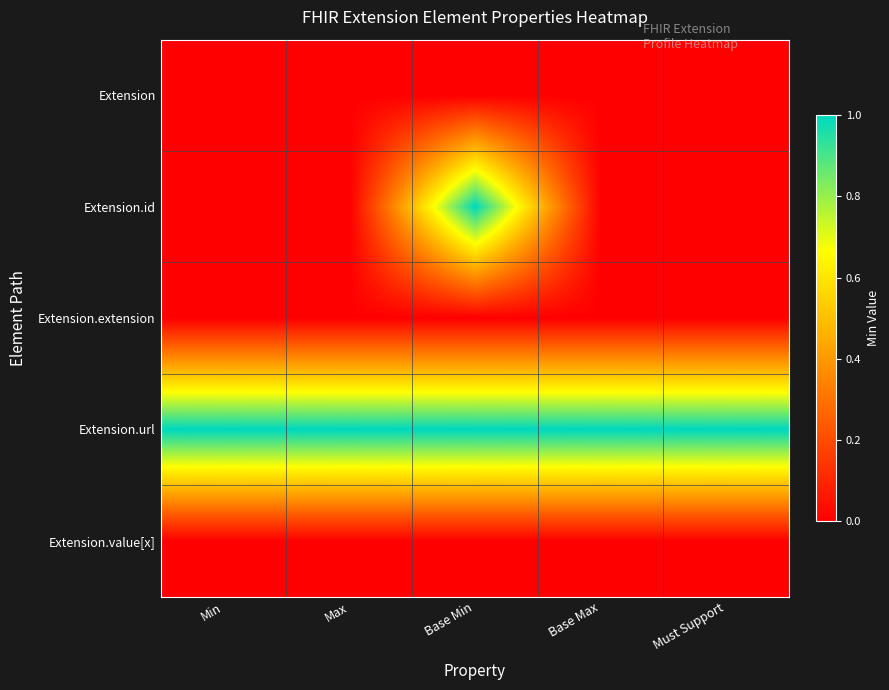

Reading right to left, what are all the values shown in this chart?

Extension: Must Support=0	Base Max=0	Base Min=0	Max=0	Min=0
Extension.id: Must Support=0	Base Max=0	Base Min=1	Max=0	Min=0
Extension.extension: Must Support=0	Base Max=0	Base Min=0	Max=0	Min=0
Extension.url: Must Support=1	Base Max=1	Base Min=1	Max=1	Min=1
Extension.value[x]: Must Support=0	Base Max=0	Base Min=0	Max=0	Min=0